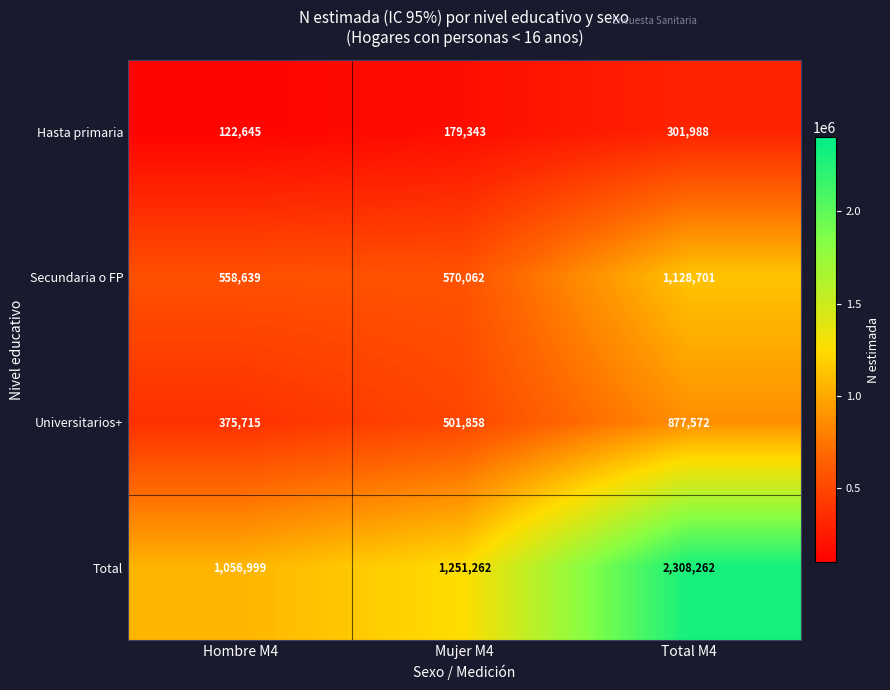

Reading left to right, extract all data points from this chart.

Hasta primaria: Hombre M4=122645	Mujer M4=179343	Total M4=301988
Secundaria o FP: Hombre M4=558639	Mujer M4=570062	Total M4=1128701
Universitarios+: Hombre M4=375715	Mujer M4=501858	Total M4=877572
Total: Hombre M4=1056999	Mujer M4=1251262	Total M4=2308262